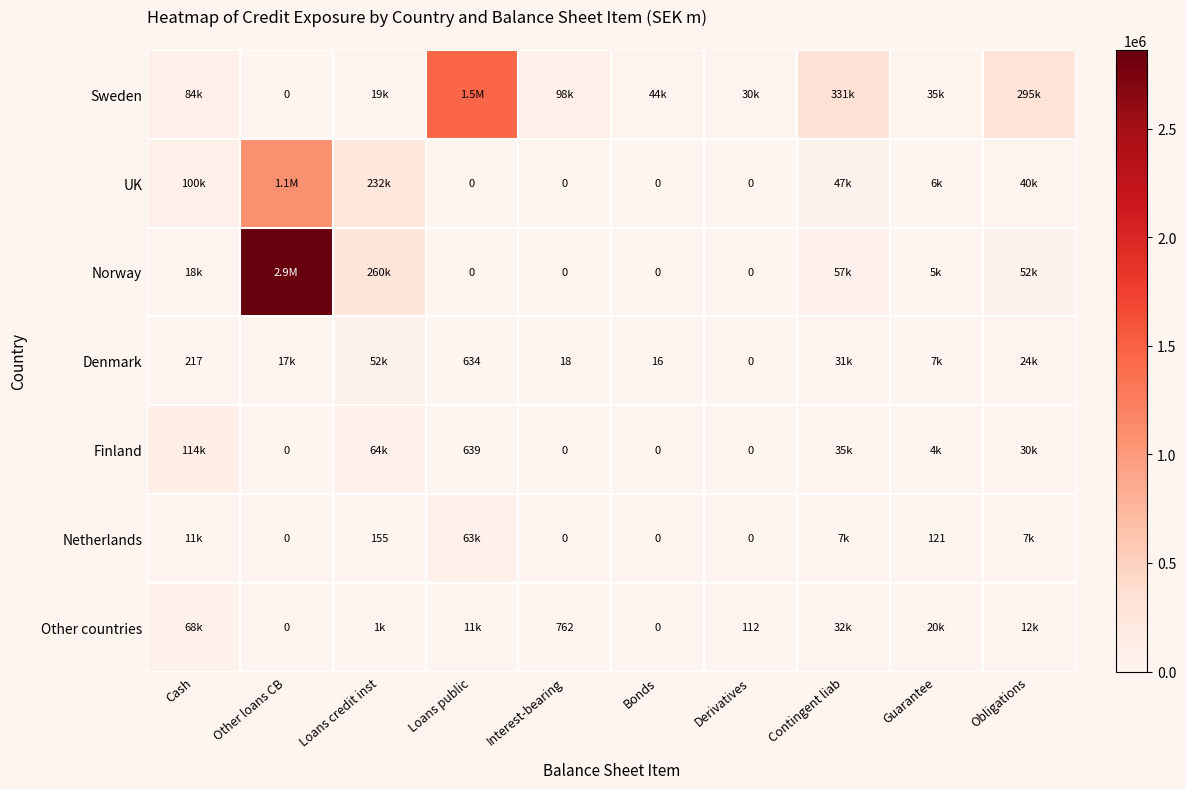

Is it true that UK equals 100280 at Cash?

True